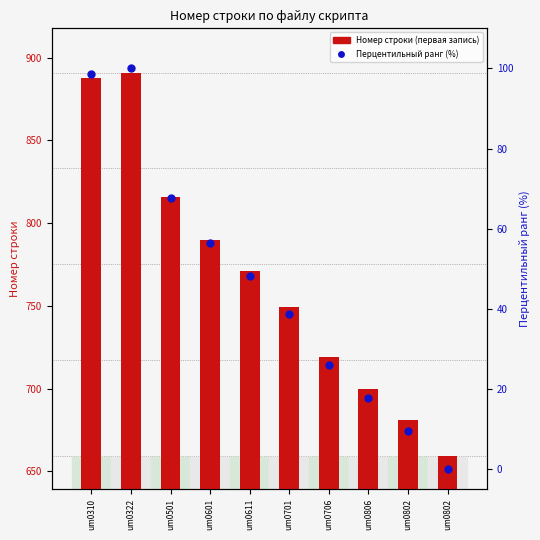

At how many categories does at least one series exceed 312?

10